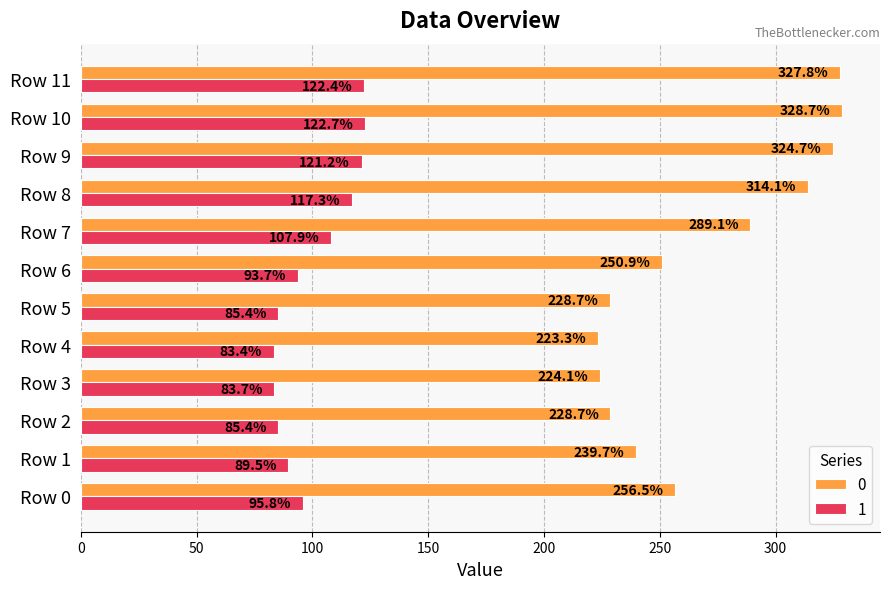

The value of 1 at Row 2 is 85.4. True or false?

True